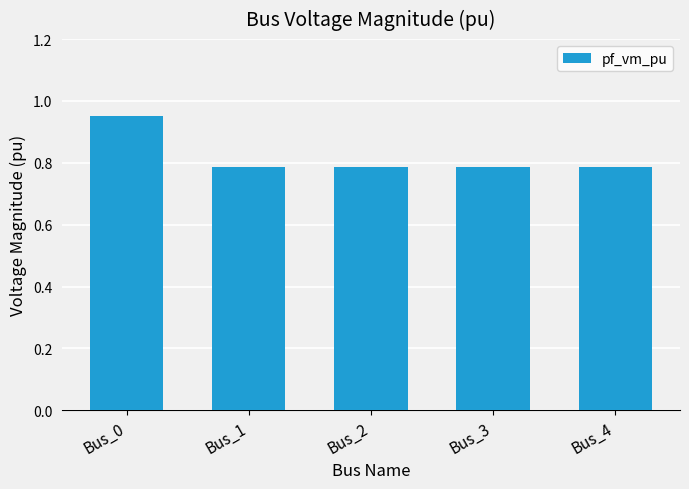

How many values are between 0 and 1?

5